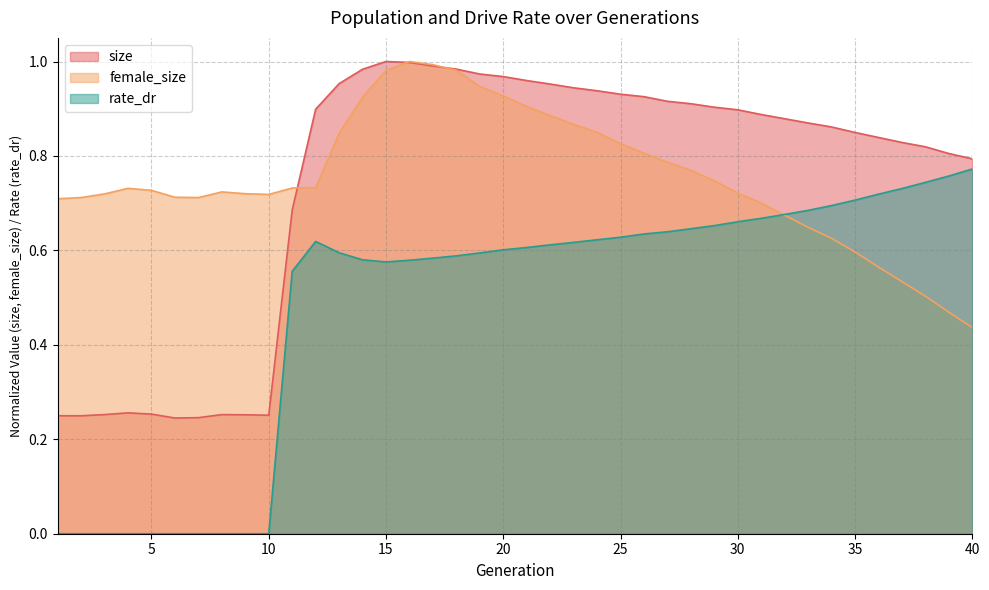

Between which two adjacent categories do female_size and size first intersect?

11 and 12